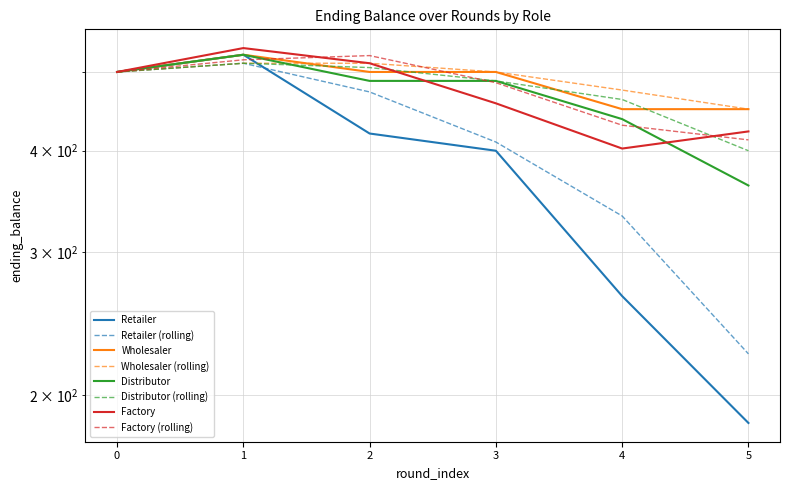

Rank the series at 0 from lowest to highest value.

Retailer, Wholesaler, Distributor, Factory